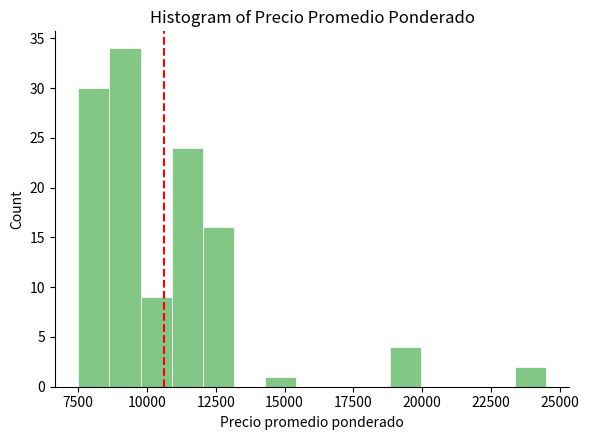

Read against the x-axis, roughly where is the centre of the tallest bar?

9000